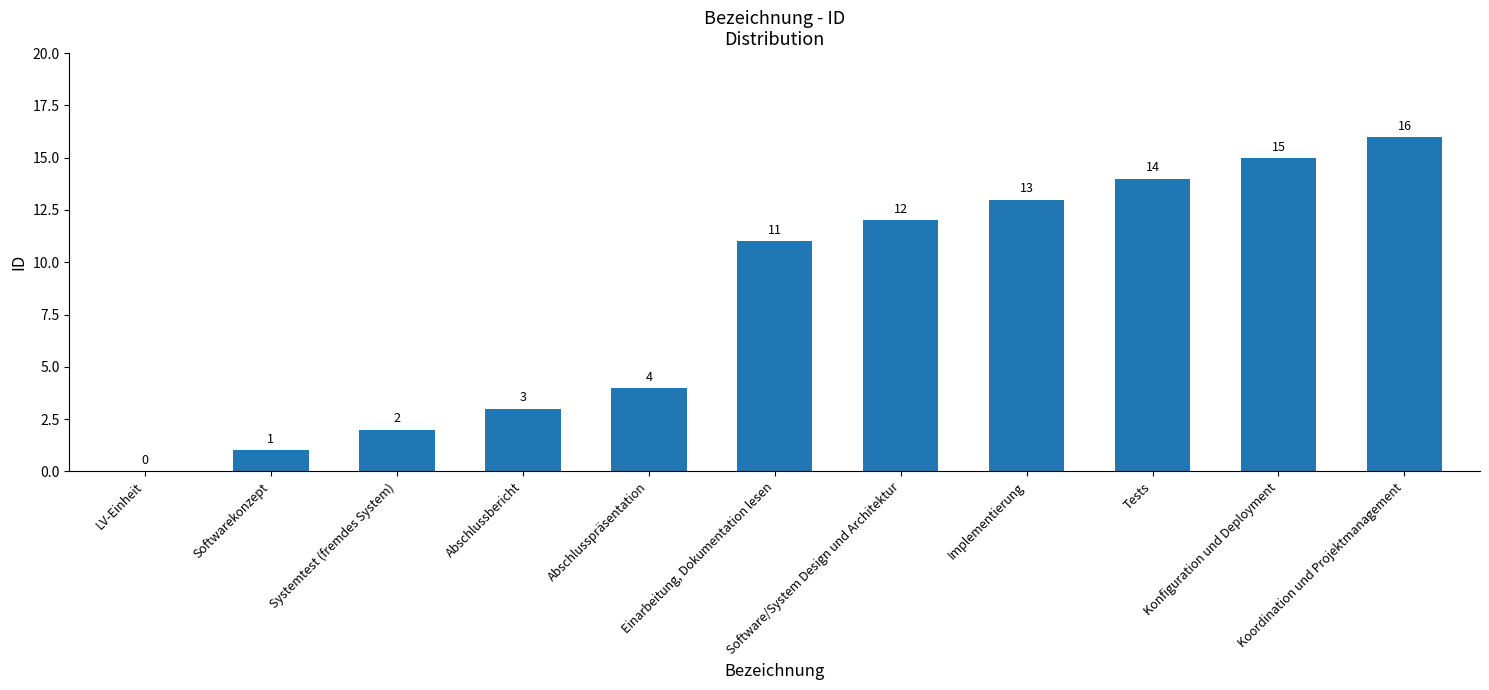

What is the maximum value shown in the chart?

16